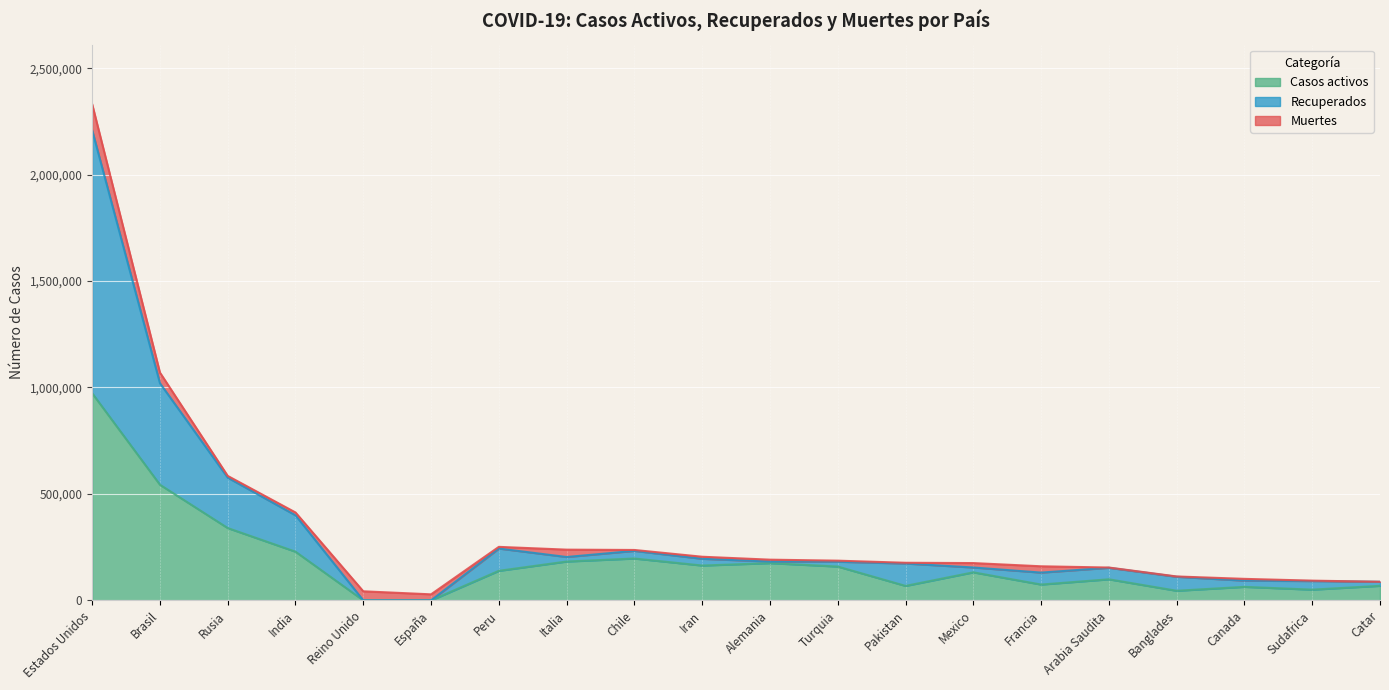

At which label does Casos activos reach its peak?

Estados Unidos